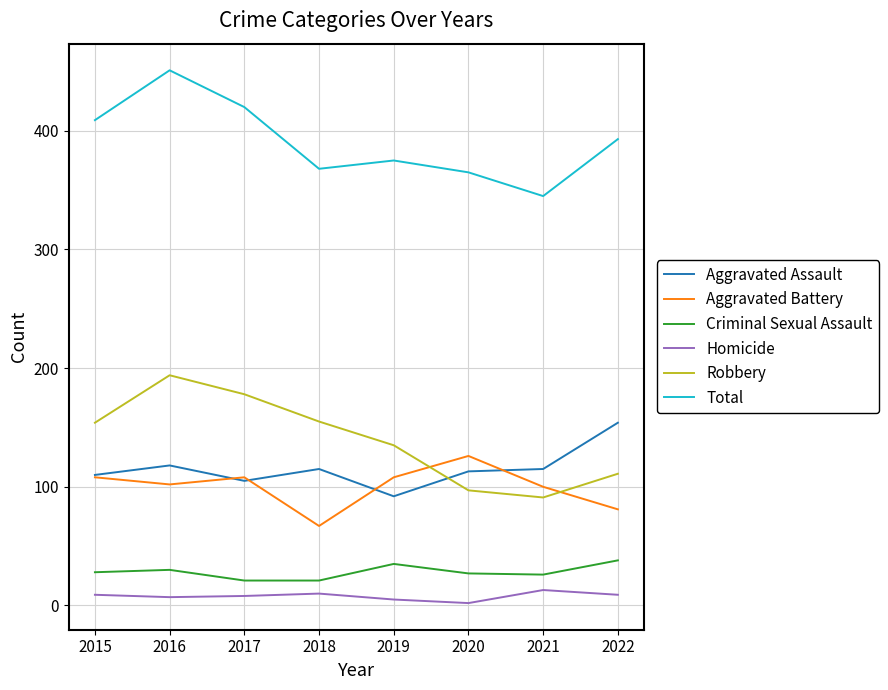

True or false: Aggravated Assault and Homicide intersect in this chart.

False